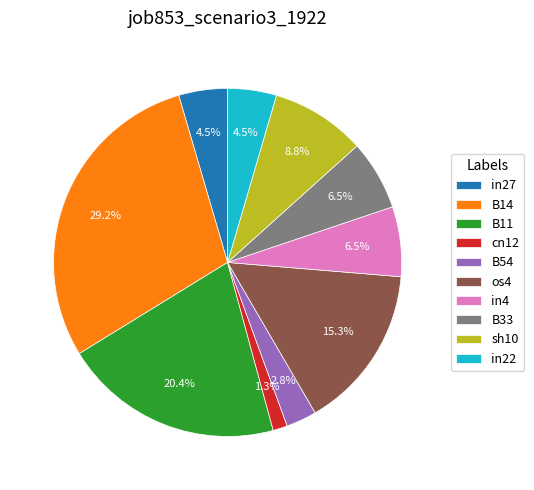

To the nearest percent, what is the difference between the B33 and B14 slice percentages?

23%